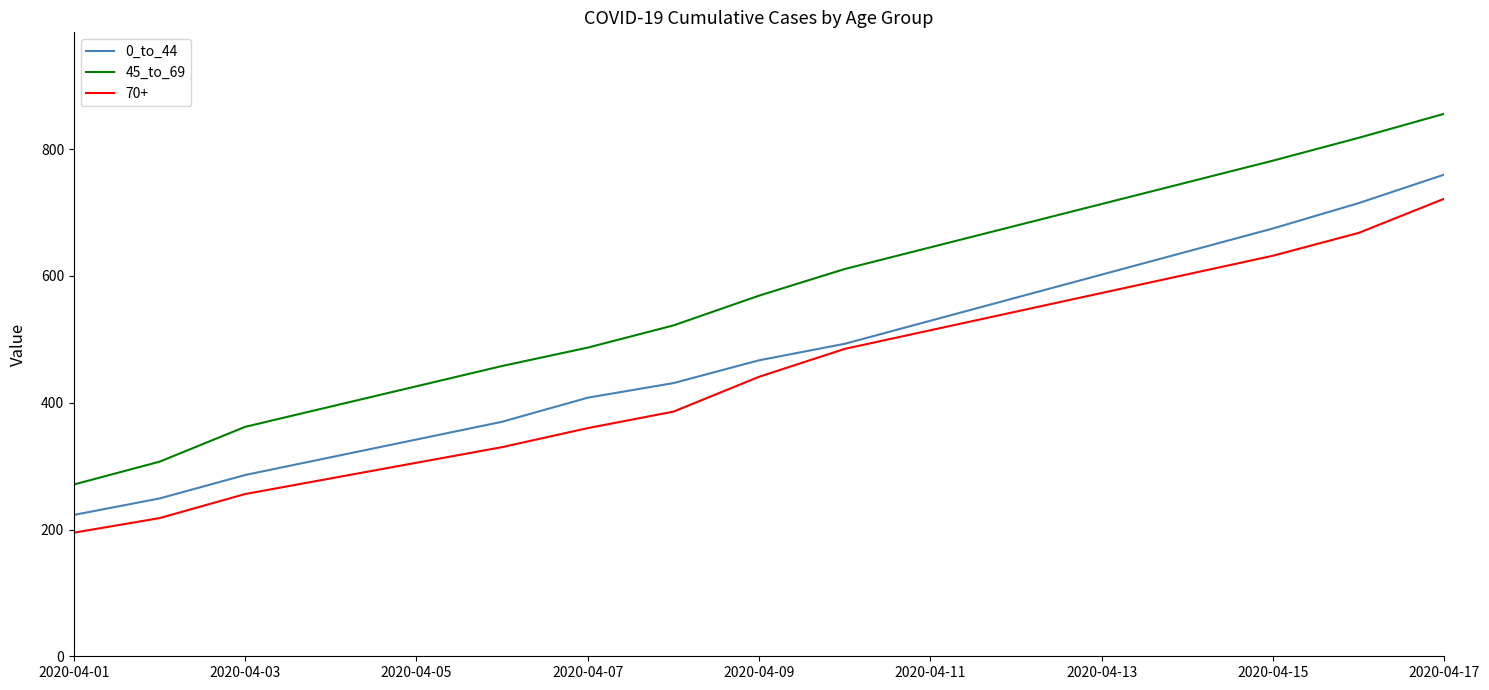

Which series has the largest total across all categories?

45_to_69